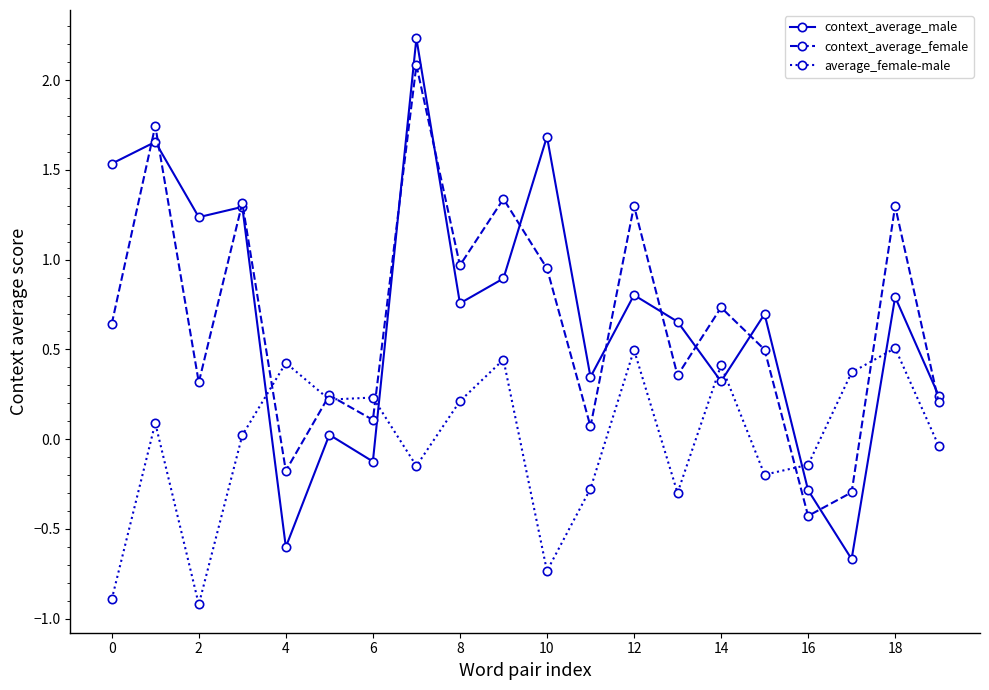

True or false: context_average_female has more than 1 points higher than both neighbors.

True